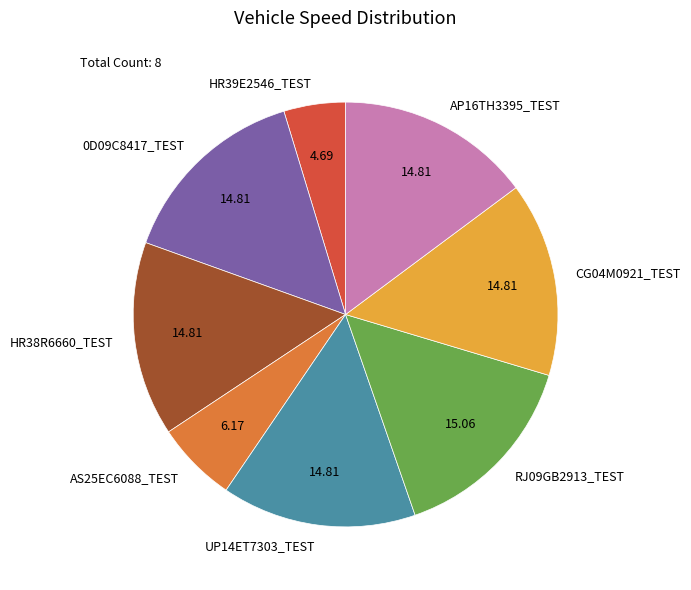

Does any single category account for the majority?

No